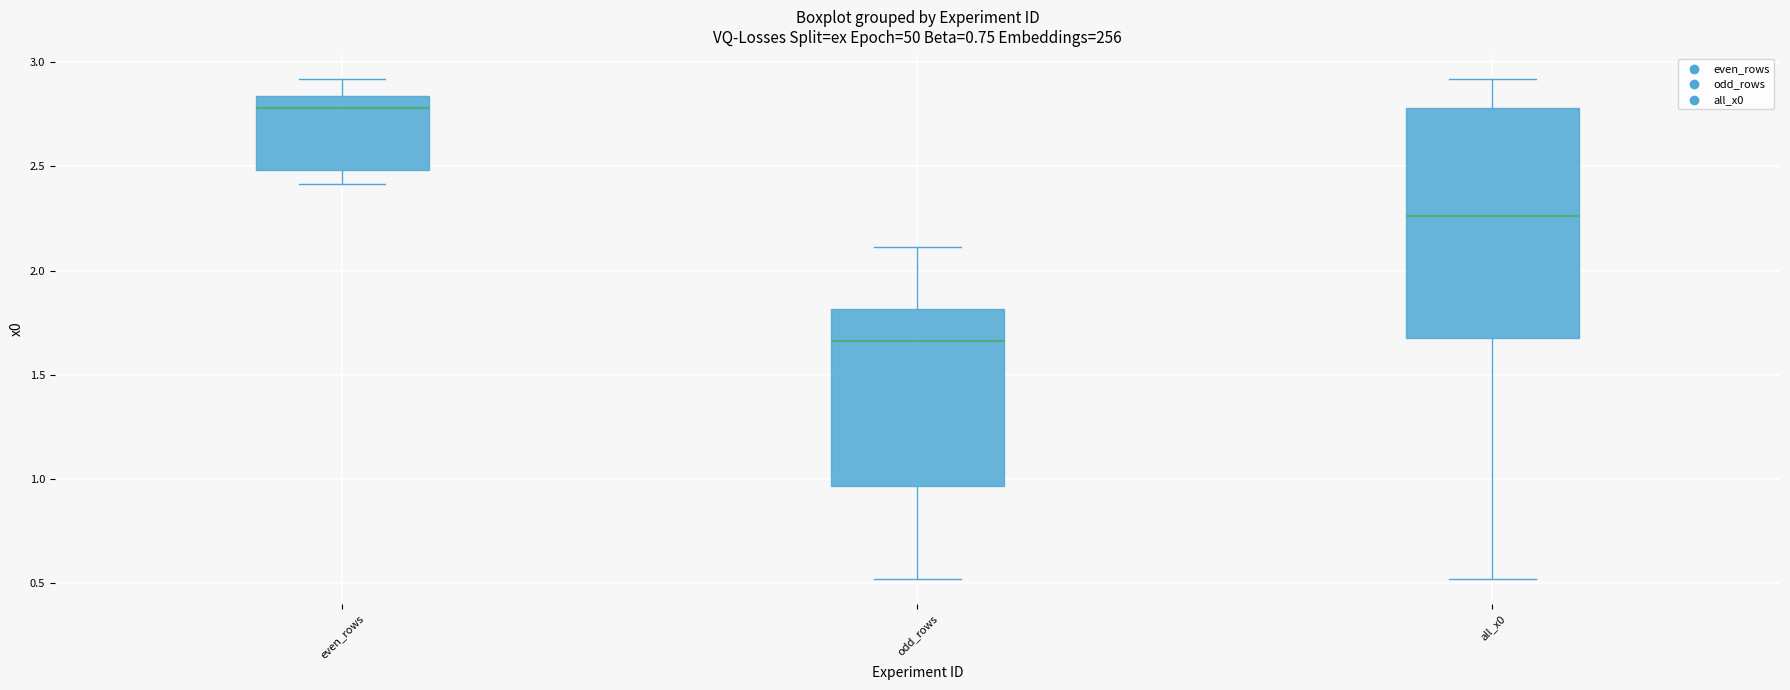

Where is the upper edge of the box for odd_rows on the y-axis? The values are not printed on the chart, so give them approximately, as read against the axis.

1.80